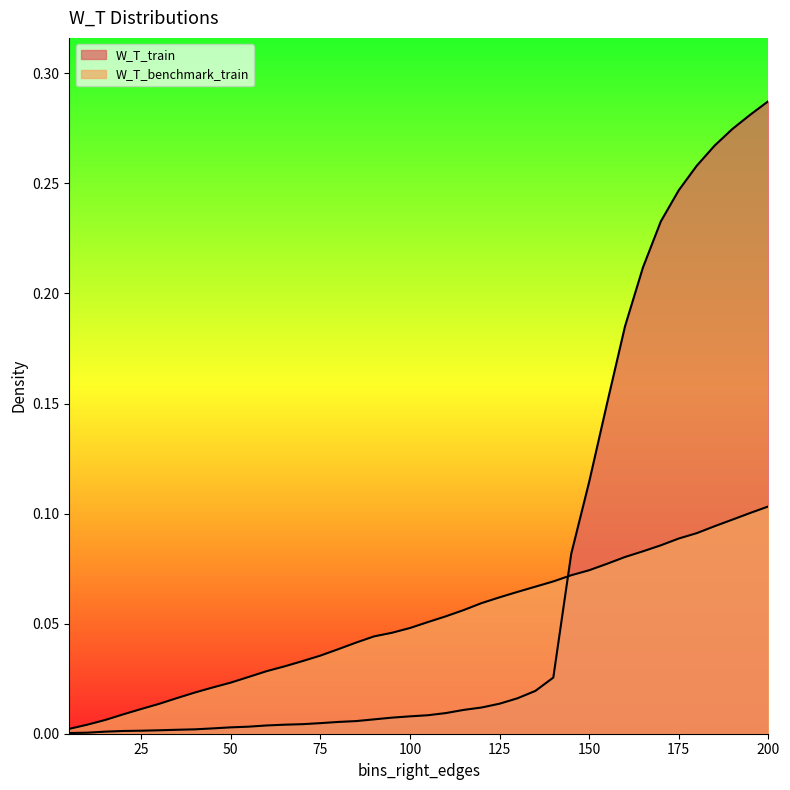

Reading right to left, what are all the values shown in this chart?

W_T_train: 0.3	0.3	0.3	0.3	0.3	0.2	0.2	0.2	0.2	0.2	0.1	0.1	0.0	0.0	0.0	0.0	0.0	0.0	0.0	0.0	0.0	0.0	0.0	0.0	0.0	0.0	0.0	0.0	0.0	0.0	0.0	0.0	0.0	0.0	0.0	0.0	0.0	0.0	0.0	0.0
W_T_benchmark_train: 0.1	0.1	0.1	0.1	0.1	0.1	0.1	0.1	0.1	0.1	0.1	0.1	0.1	0.1	0.1	0.1	0.1	0.1	0.1	0.1	0.0	0.0	0.0	0.0	0.0	0.0	0.0	0.0	0.0	0.0	0.0	0.0	0.0	0.0	0.0	0.0	0.0	0.0	0.0	0.0